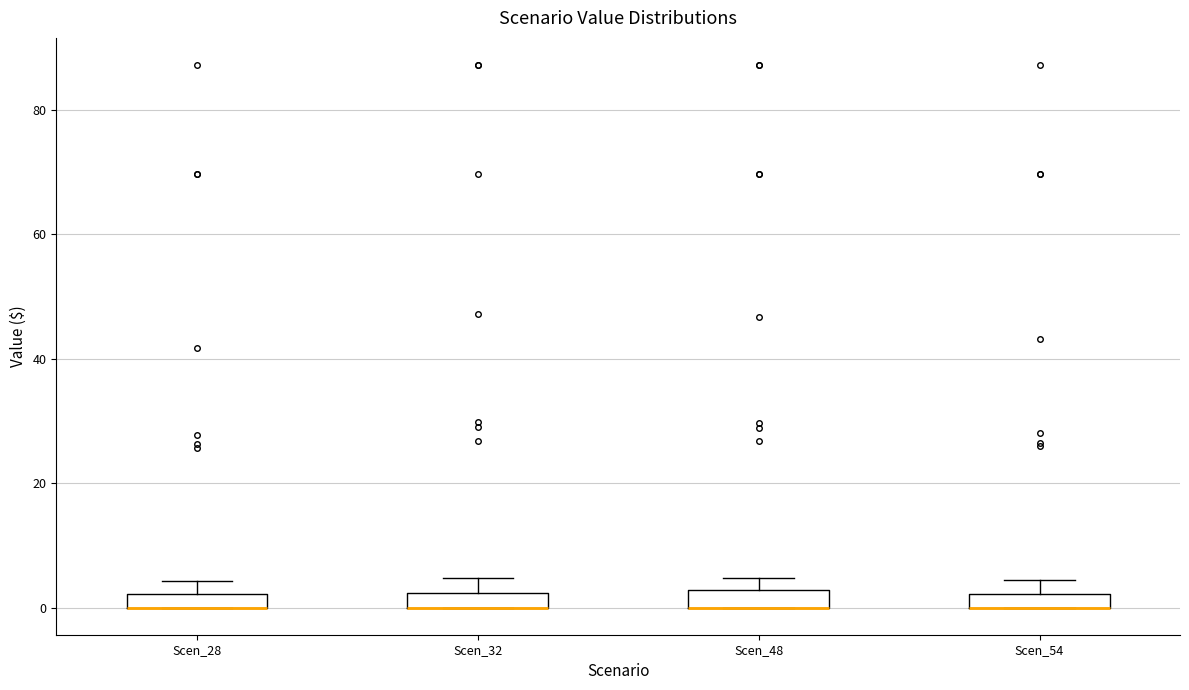

Where is the upper edge of the box for Scen_28 on the y-axis? The values are not printed on the chart, so give them approximately, as read against the axis.

2